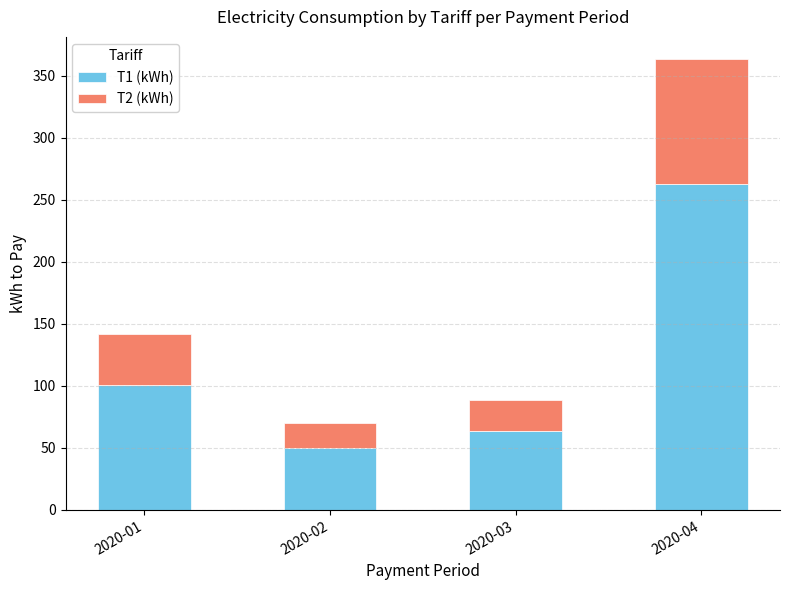

What is the average value of the T1 (kWh) series?

120